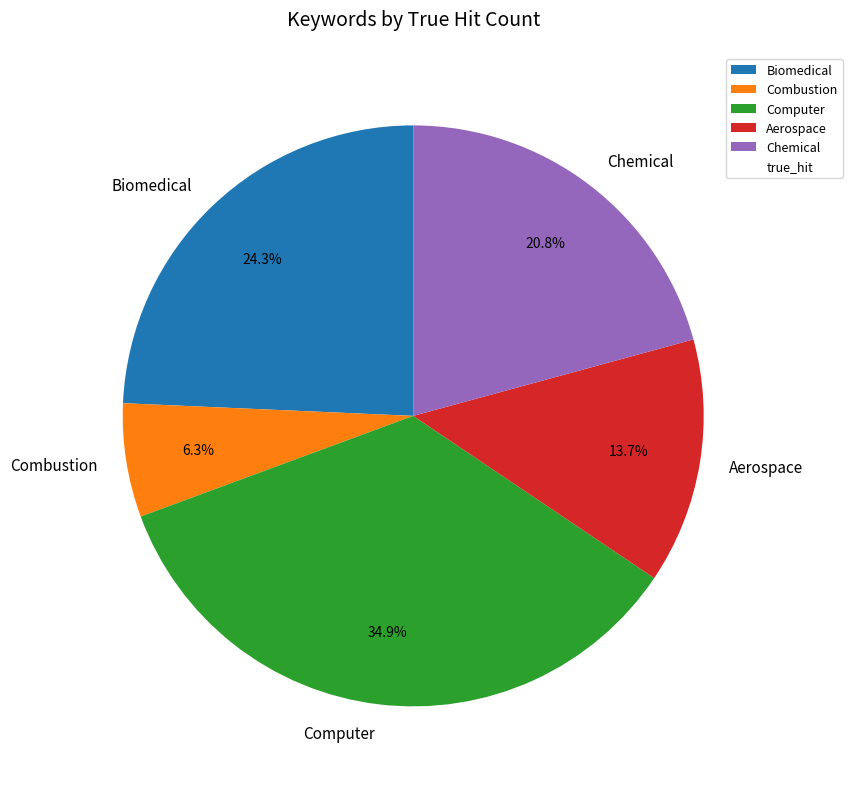

Rank the categories by value from lowest to highest.

Combustion, Aerospace, Chemical, Biomedical, Computer